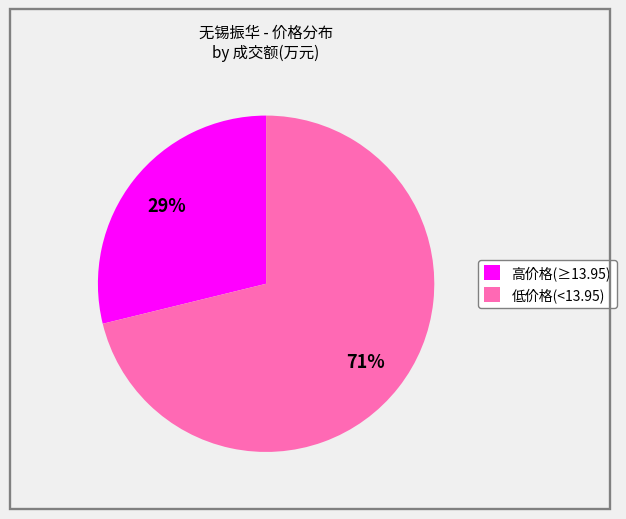

To the nearest percent, what is the average slice percentage?

50%